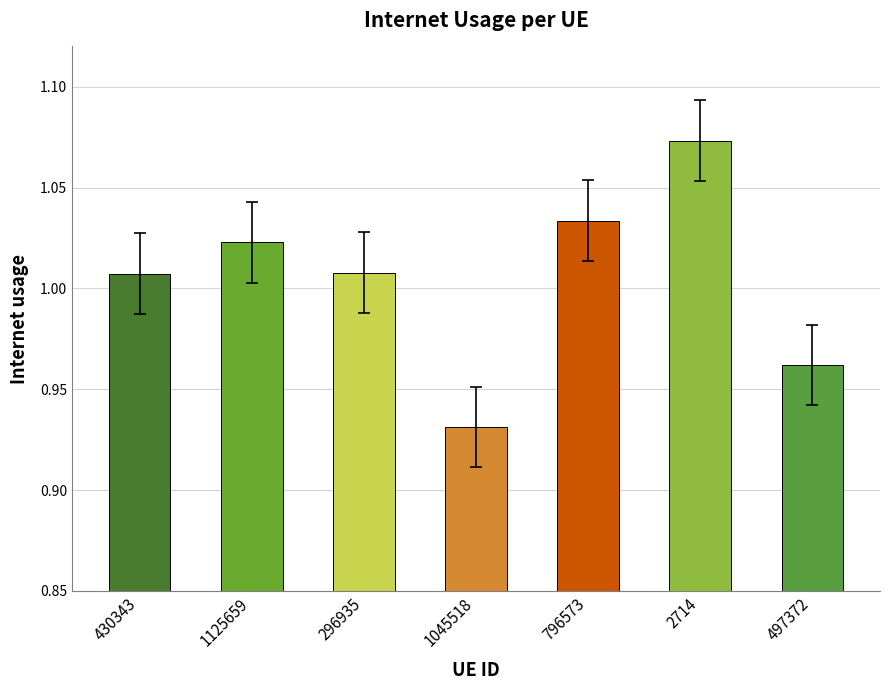

Which category has the lowest value across all series?

1045518